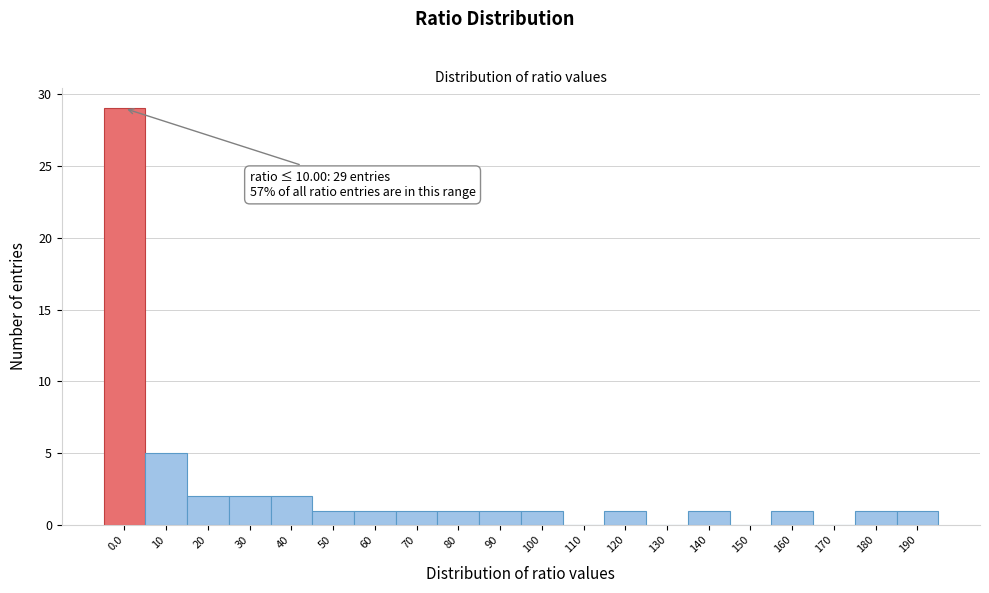

Reading right to left, extract all data points from this chart.

190=1	180=1	170=0	160=1	150=0	140=1	130=0	120=1	110=0	100=1	90=1	80=1	70=1	60=1	50=1	40=2	30=2	20=2	10=5	0.0=29